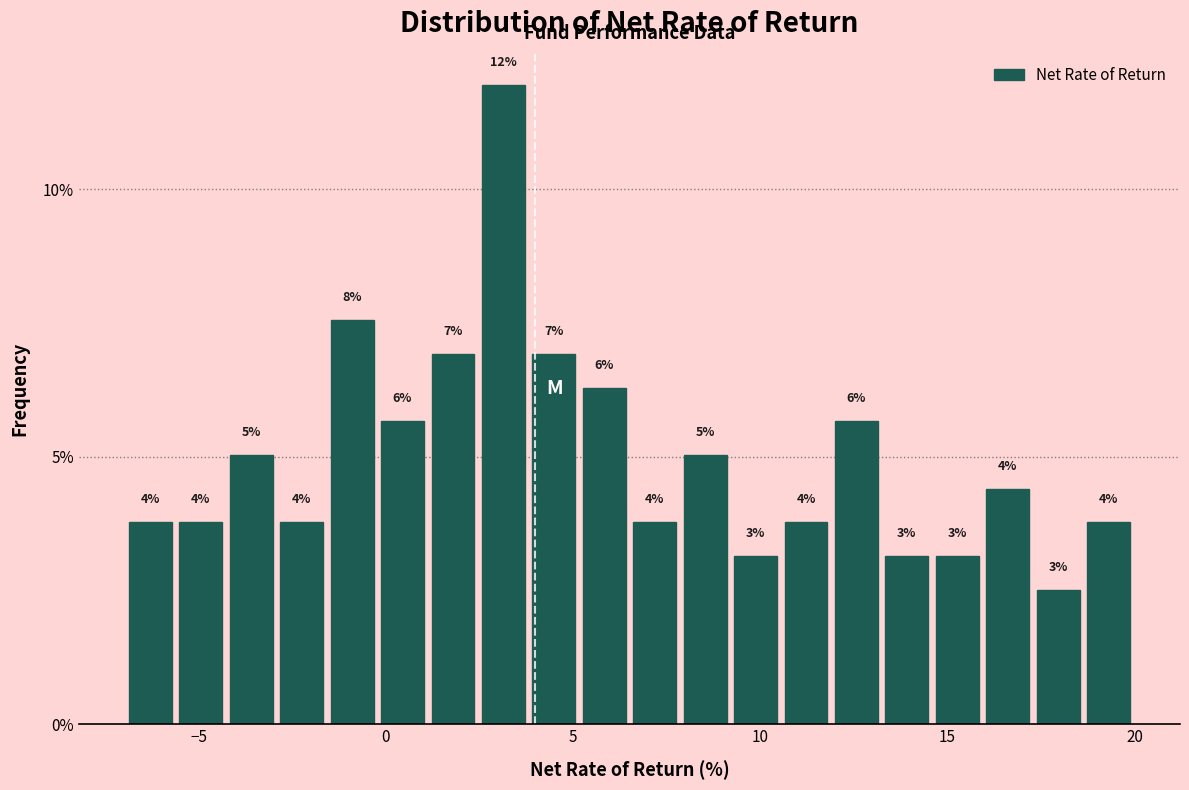

Around what value on the x-axis is the tallest bar? Give the approximate position of its centre, as read against the axis.

3.0